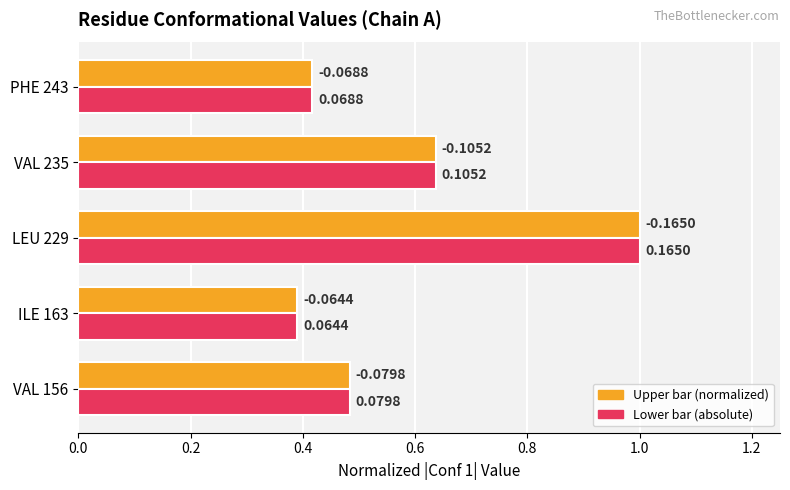

How many bars are there in total?

10